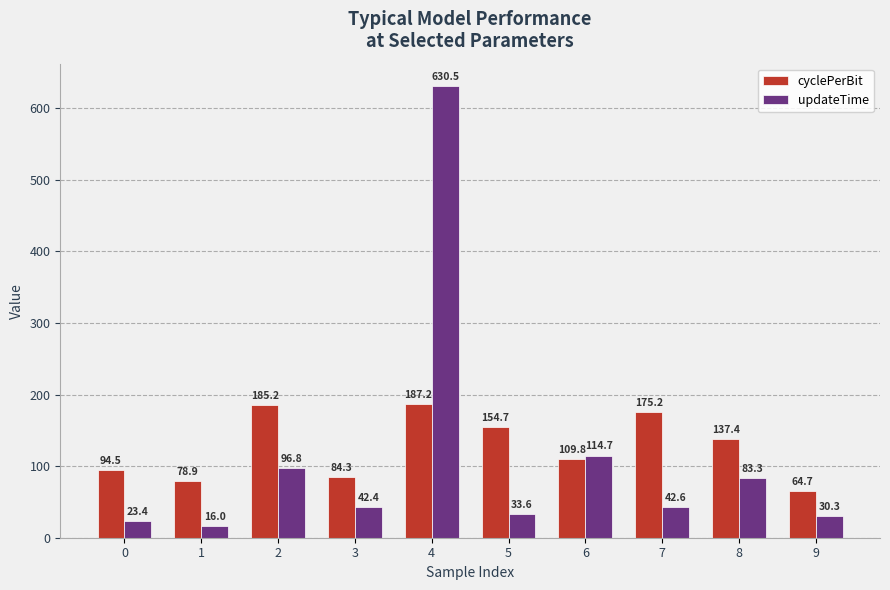

What is the sum of the cyclePerBit values at 6 and 9?

174.6